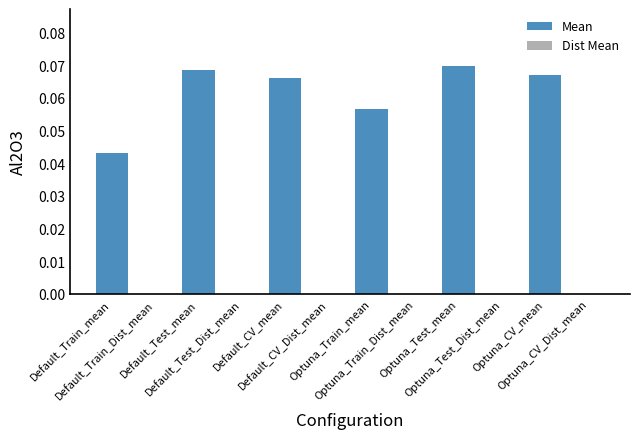

How many categories are shown in the chart?

12